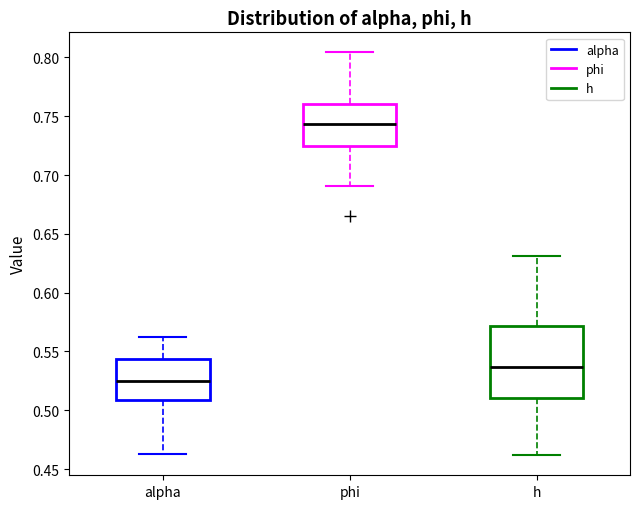

Where is the upper edge of the box for alpha on the y-axis? The values are not printed on the chart, so give them approximately, as read against the axis.

0.545